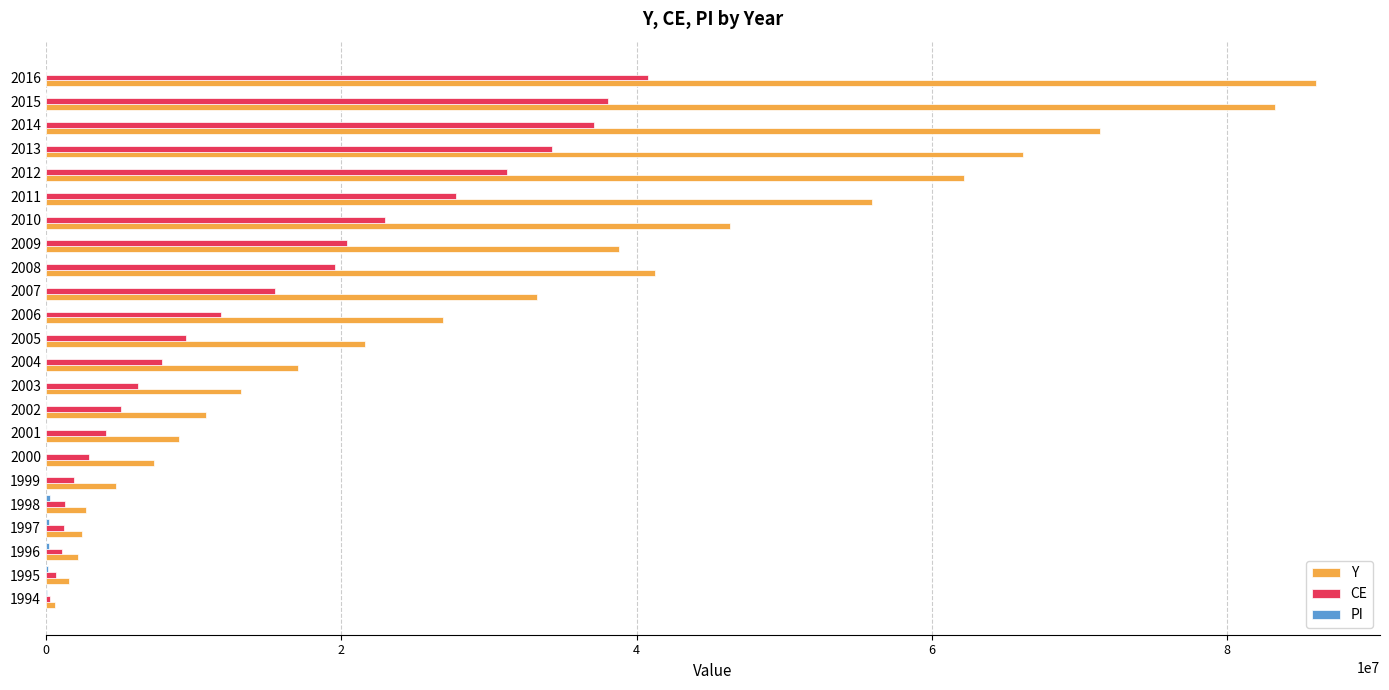

The value of Y at 2015 is 22232586.0. True or false?

False